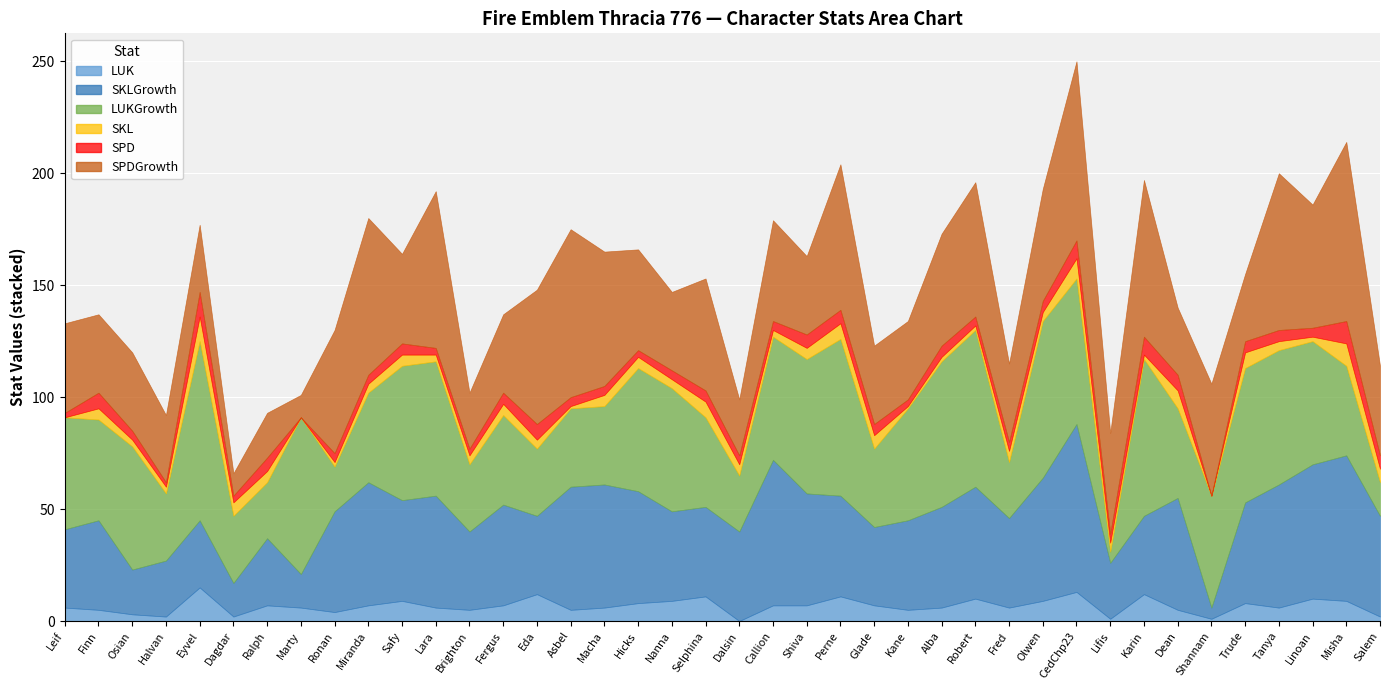

What is the difference between the SPD values at Ronan and Hicks?

1